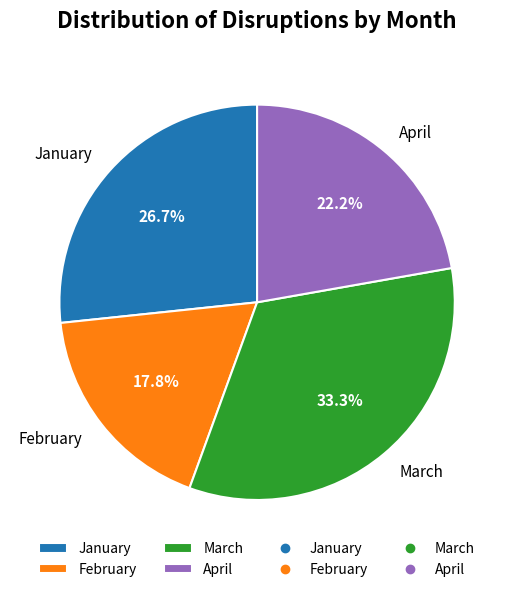

Does April account for over 50% of the chart?

No